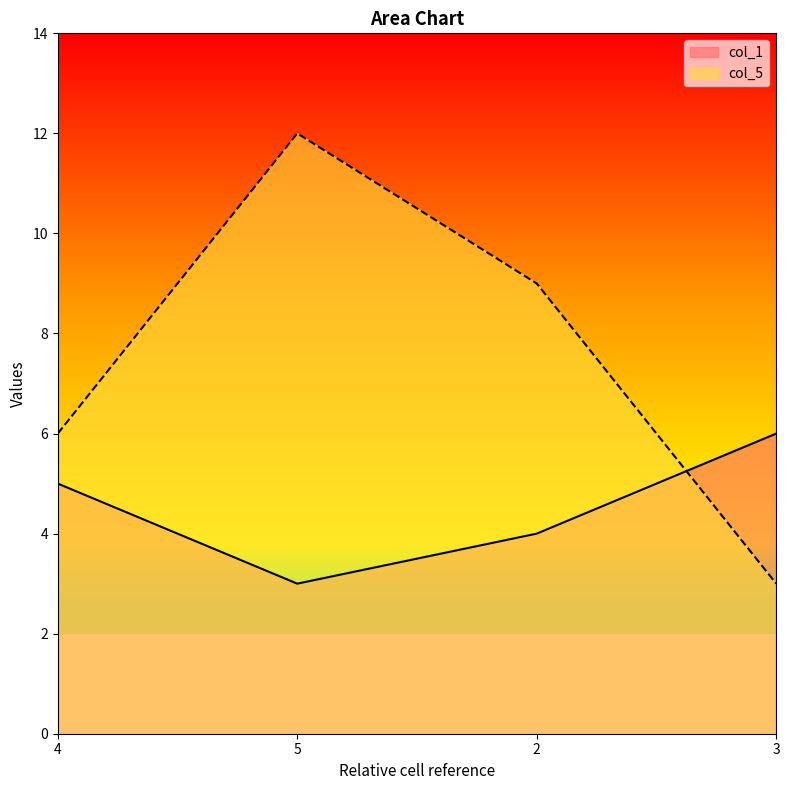

What is the minimum value shown in the chart?

3